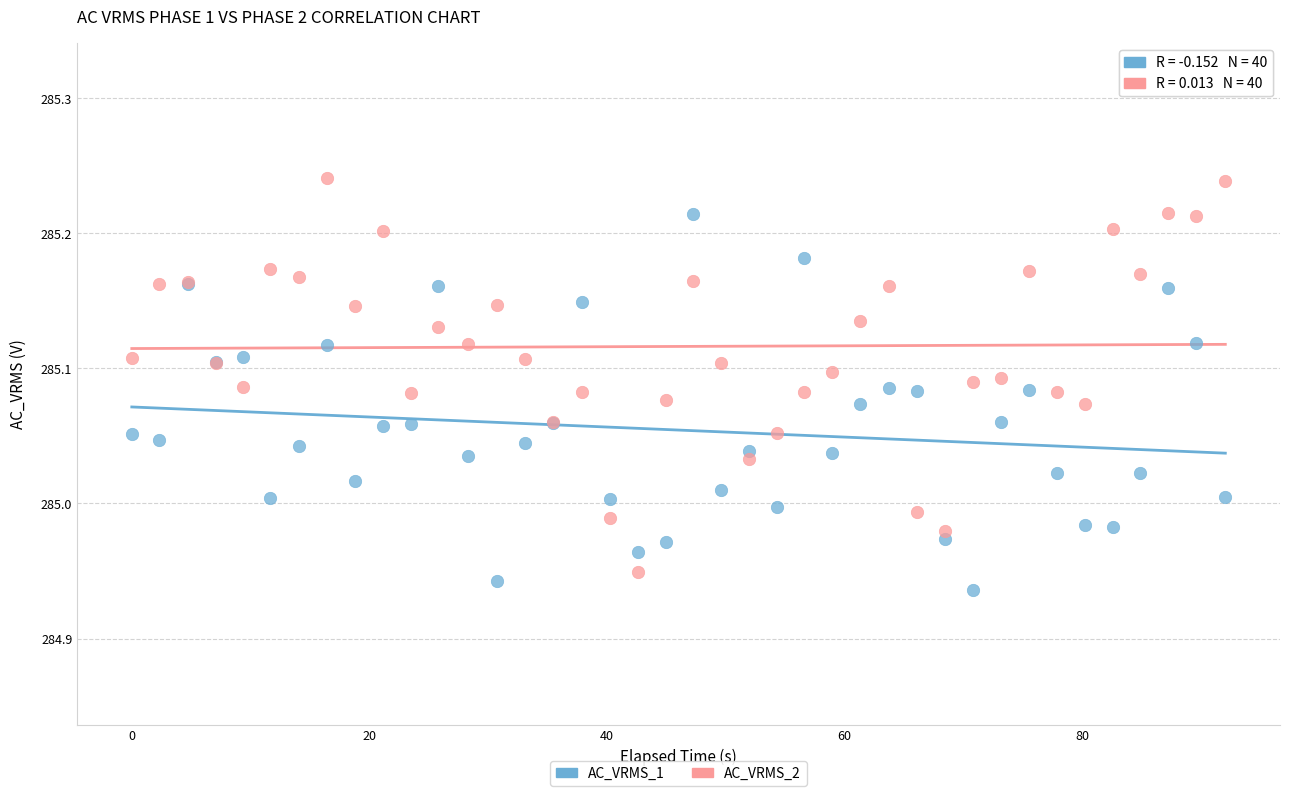

Which series reaches the maximum Y coordinate?

AC_VRMS_2